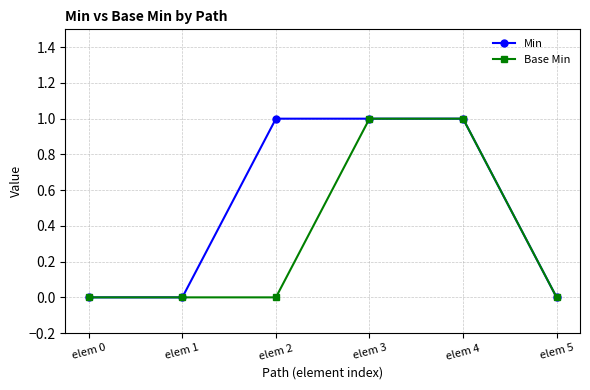

What is the value of the Min point at the 3rd from the left?

1